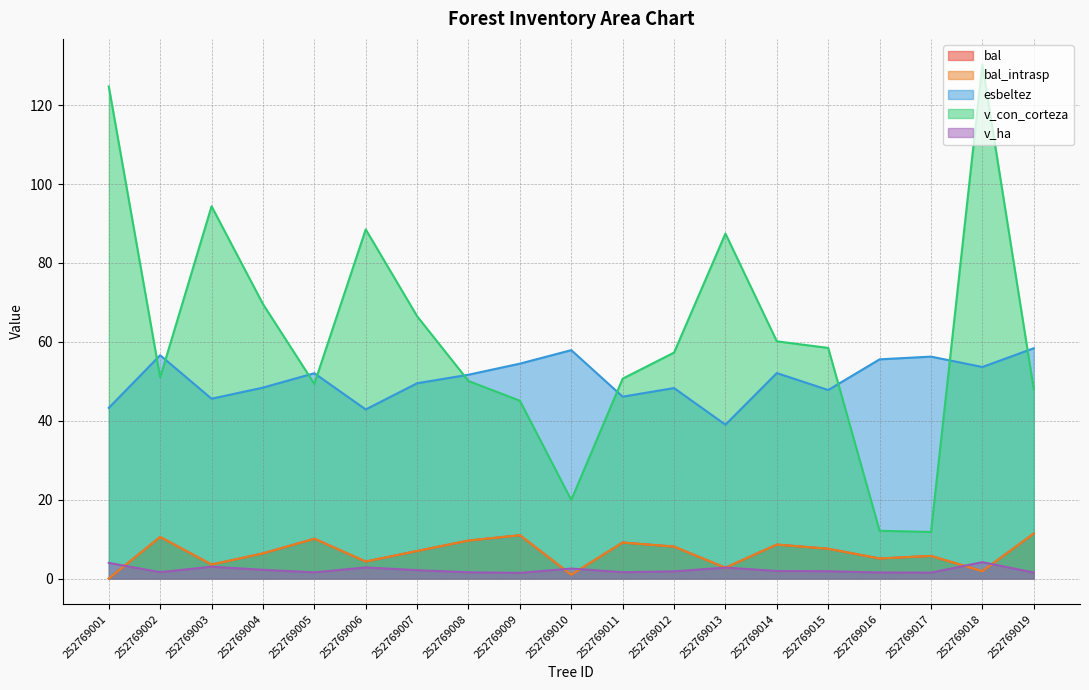

What is the total value across all series at 252769004?

132.9